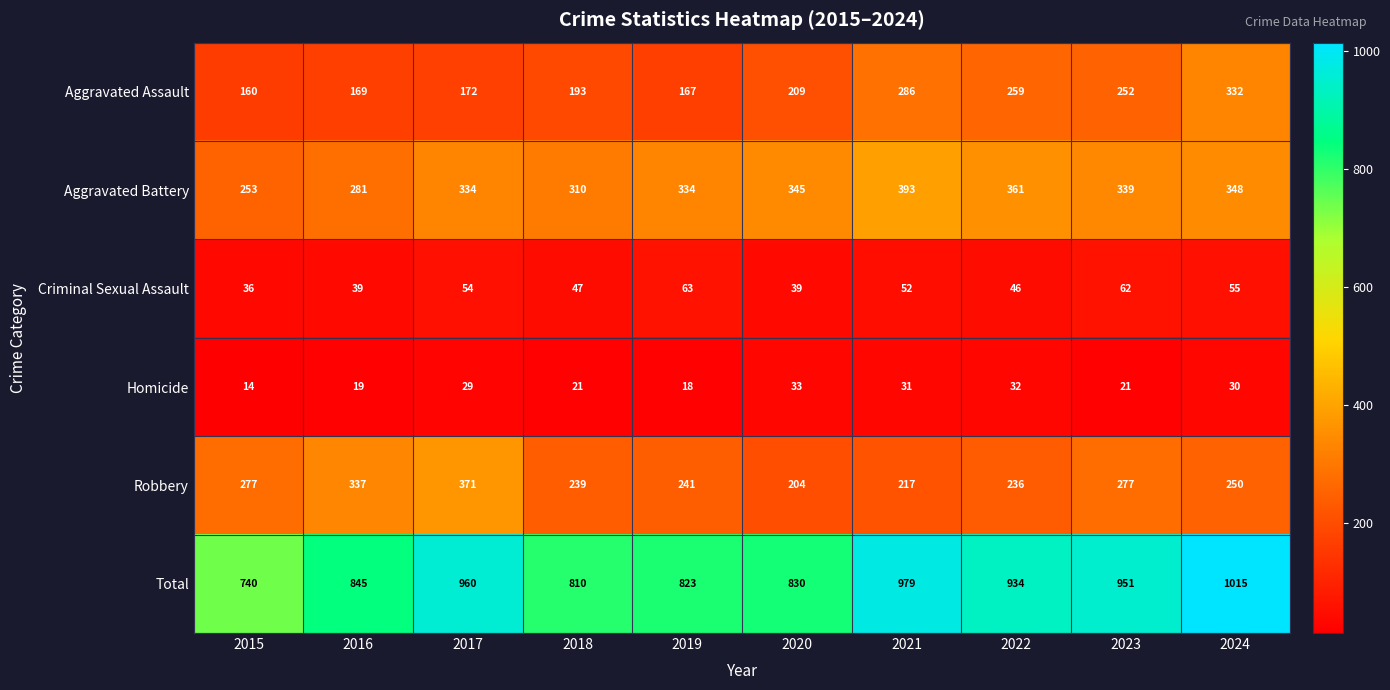

Which series has the largest total across all categories?

Total